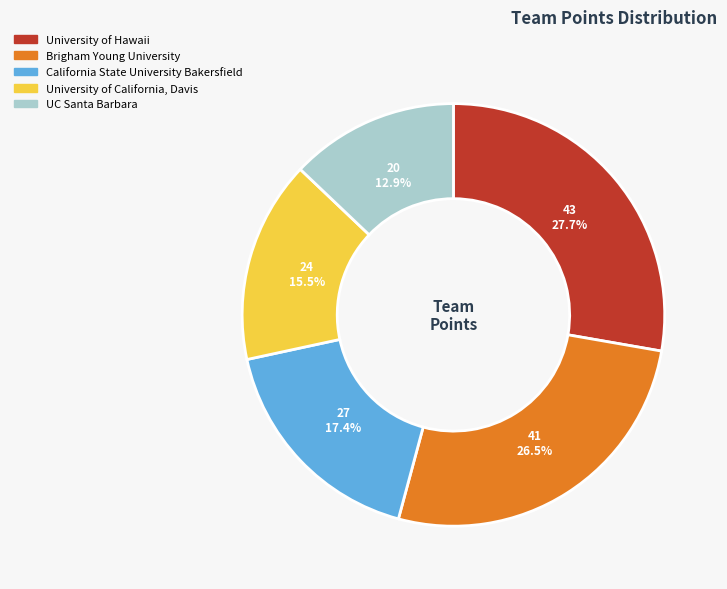

Does any single category account for the majority?

No